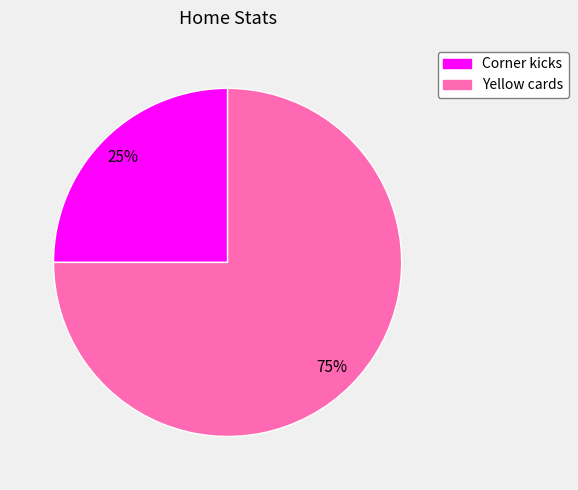

Rank the categories by value from highest to lowest.

Yellow cards, Corner kicks